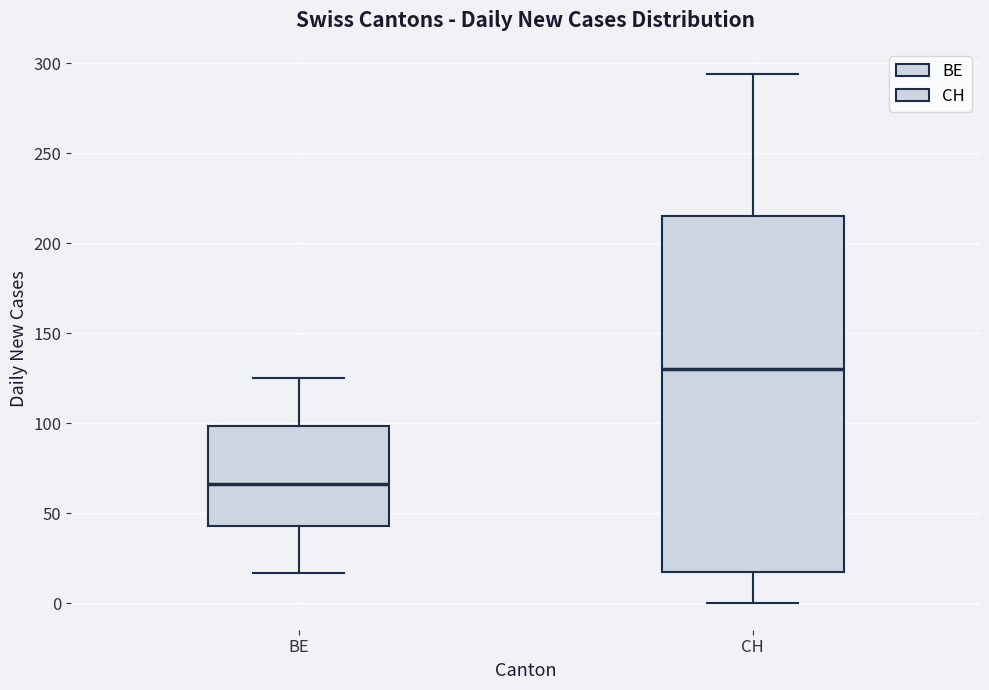

Comparing the boxes themselves (not the whiskers), which one is the tallest?

CH